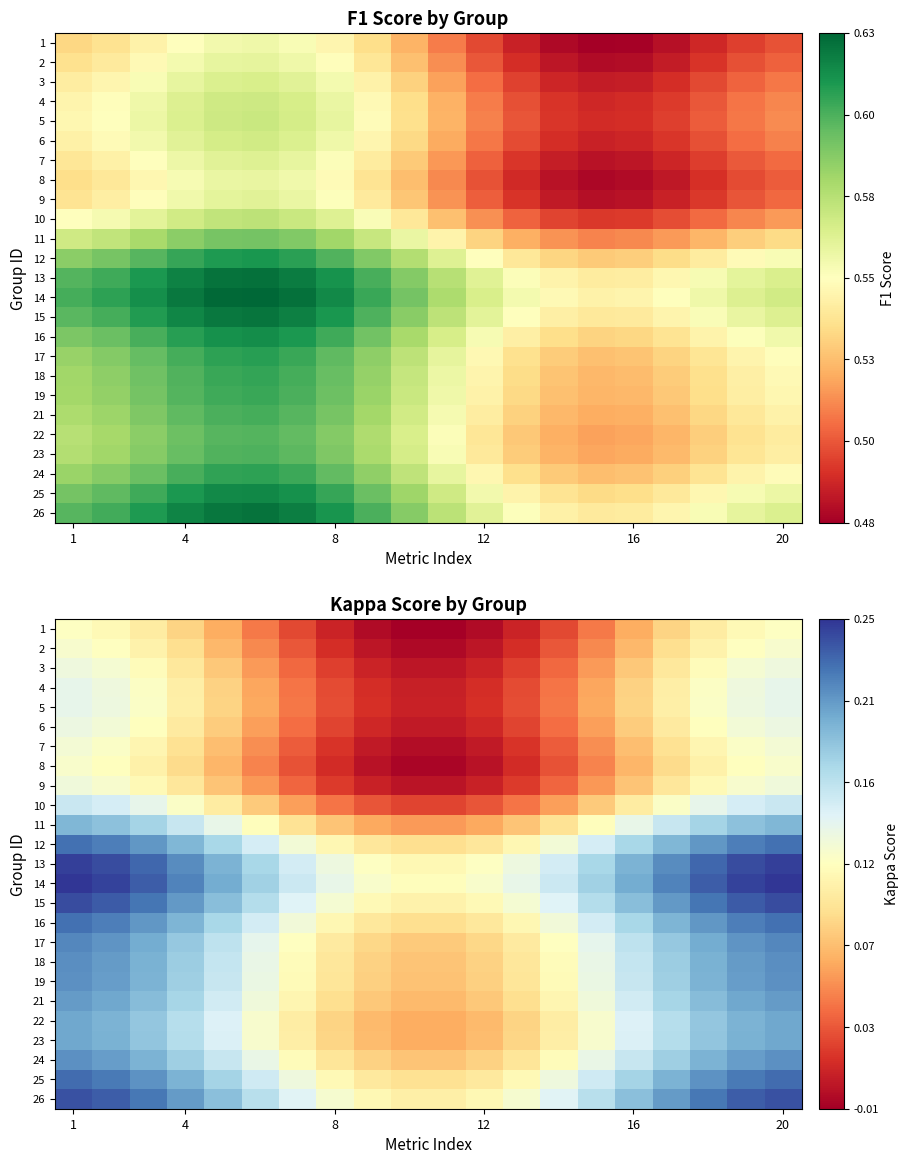

List the series in order of their peak value, lowest first.

1, 8, 2, 7, 9, 3, 6, 4, 5, 10, 11, 22, 23, 21, 19, 24, 18, 17, 12, 16, 25, 26, 15, 13, 14